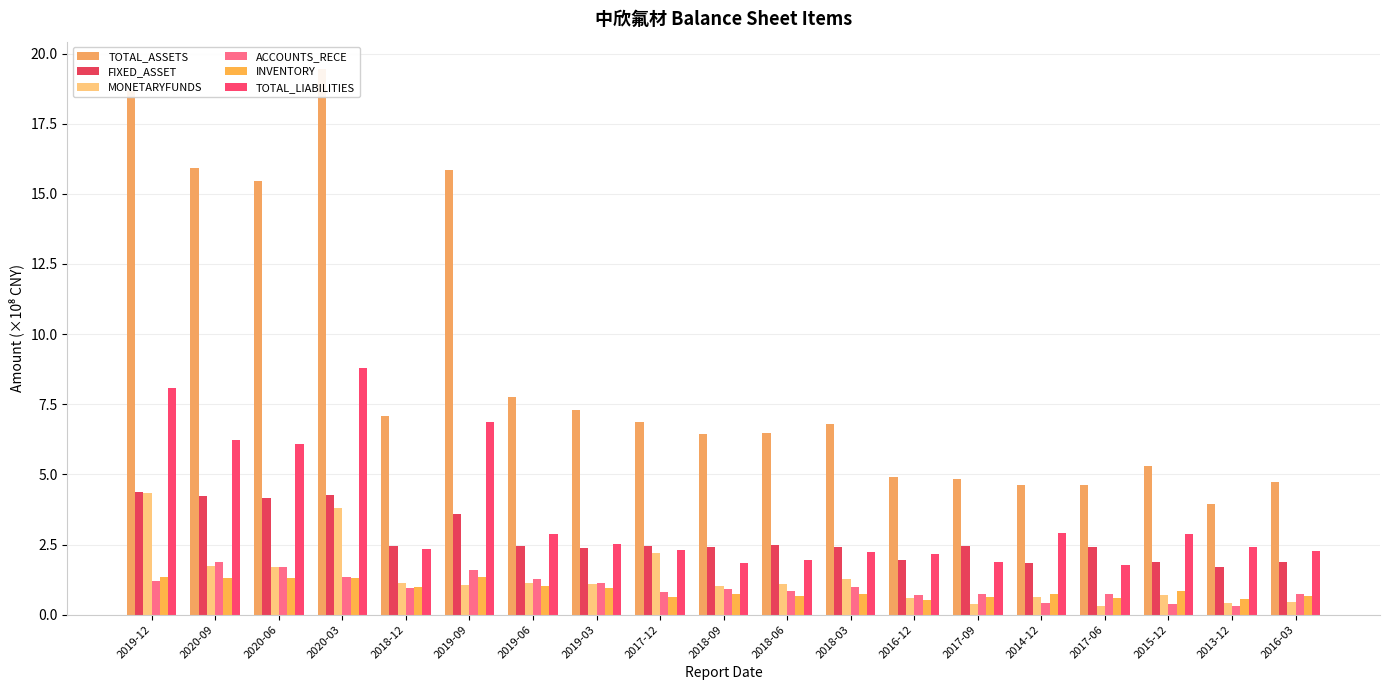

Are the bars horizontal?

No